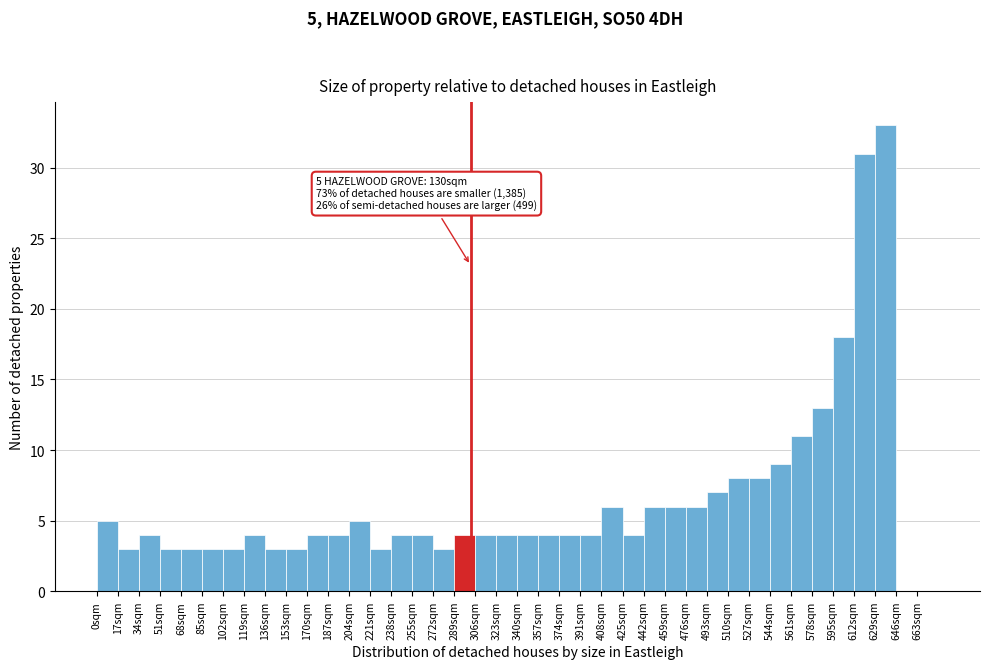

Which range on the x-axis has the tallest bar?

629 to 646